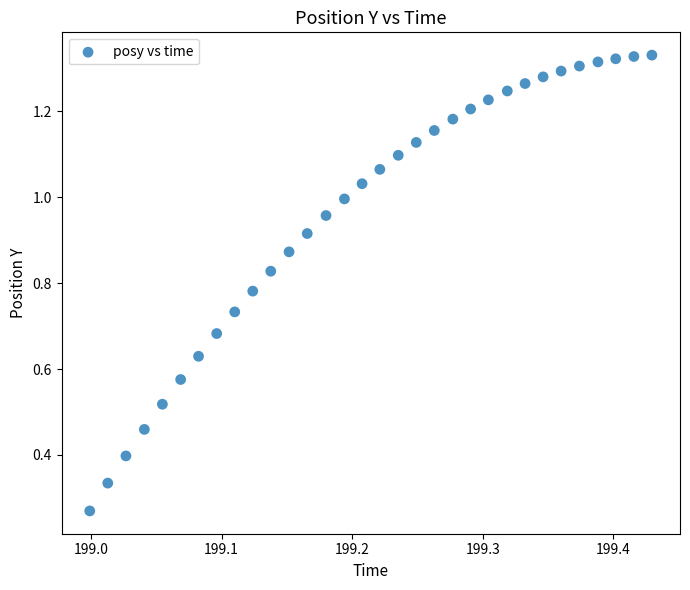

What is the range of X values (max minus min)?

0.4